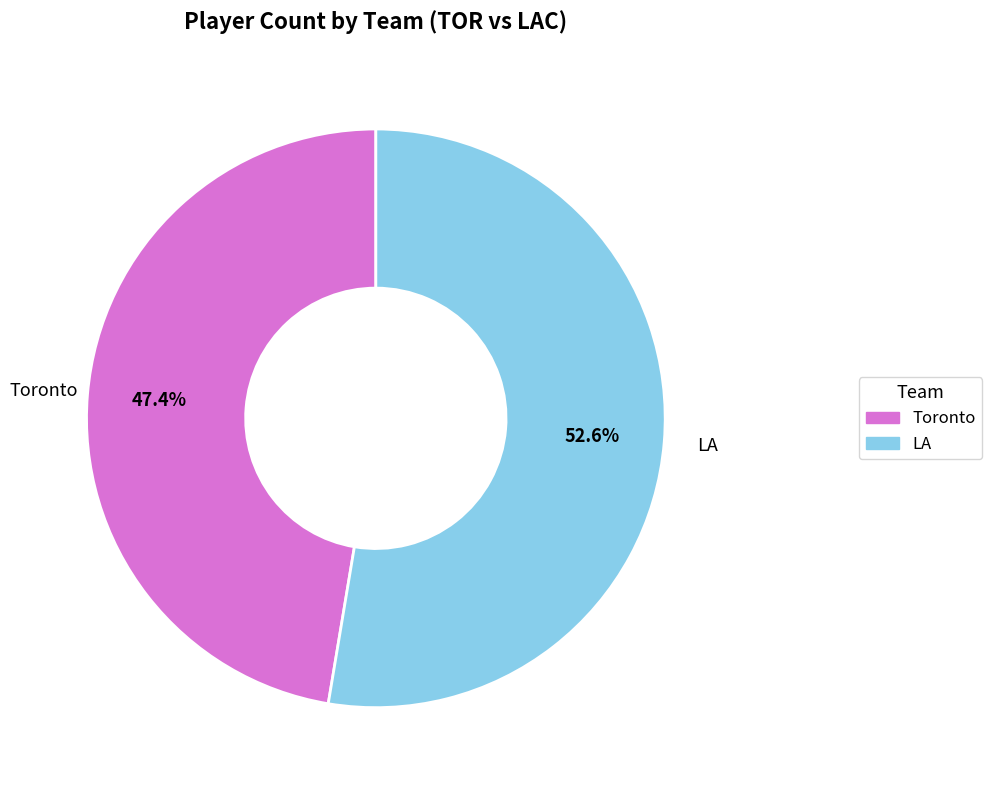

To the nearest percent, what is the combined percentage of Toronto and LA?

100%